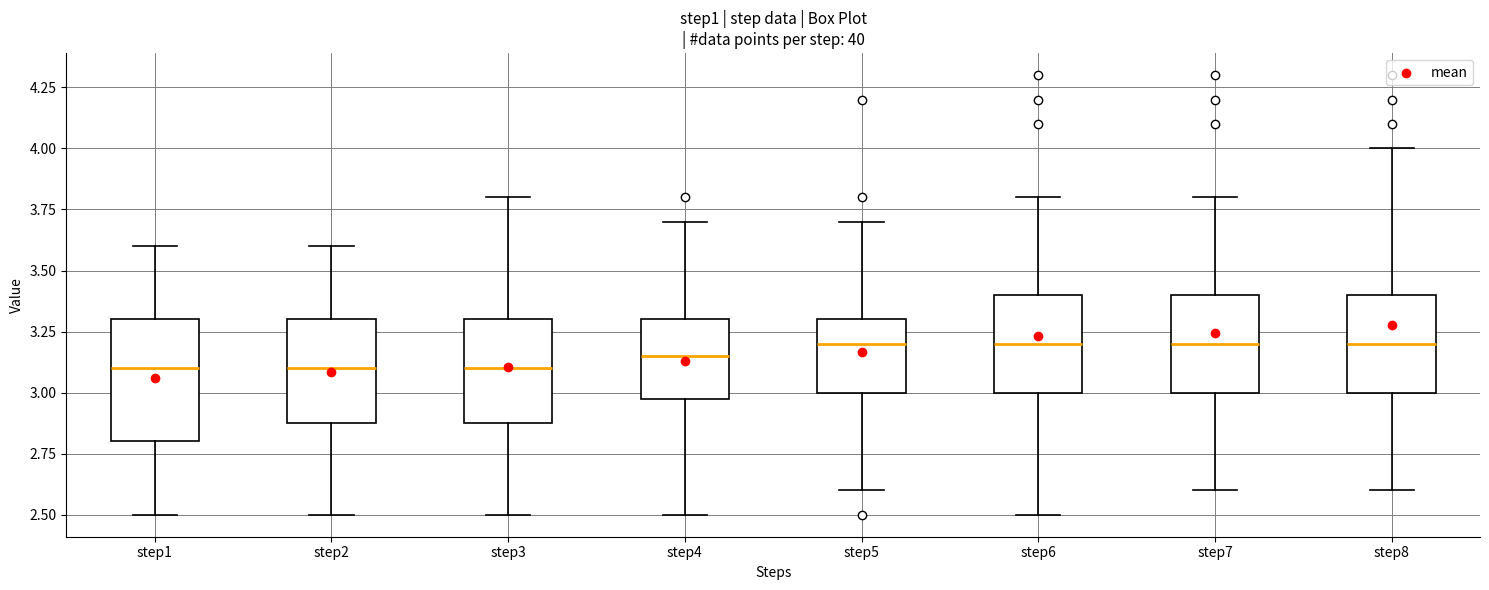

Reading left to right, read every box against the y-axis: the position of its median line, the range the box covers, and the ends of its whiskers. The values are not printed on the chart, so give them approximately, as read against the axis.

step1: median 3.10, box 2.80 to 3.30, whiskers 2.50 to 3.60
step2: median 3.10, box 2.90 to 3.30, whiskers 2.50 to 3.60
step3: median 3.10, box 2.90 to 3.30, whiskers 2.50 to 3.80
step4: median 3.15, box 3.00 to 3.30, whiskers 2.50 to 3.70
step5: median 3.20, box 3.00 to 3.30, whiskers 2.60 to 3.70
step6: median 3.20, box 3.00 to 3.40, whiskers 2.50 to 3.80
step7: median 3.20, box 3.00 to 3.40, whiskers 2.60 to 3.80
step8: median 3.20, box 3.00 to 3.40, whiskers 2.60 to 4.00